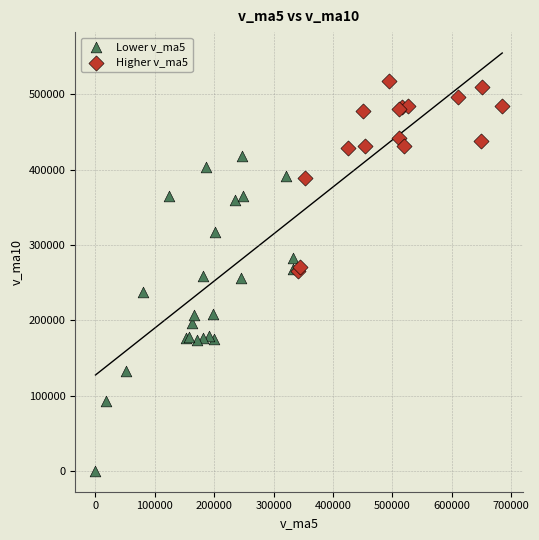

Which series contains the highest Y value?

Higher v_ma5